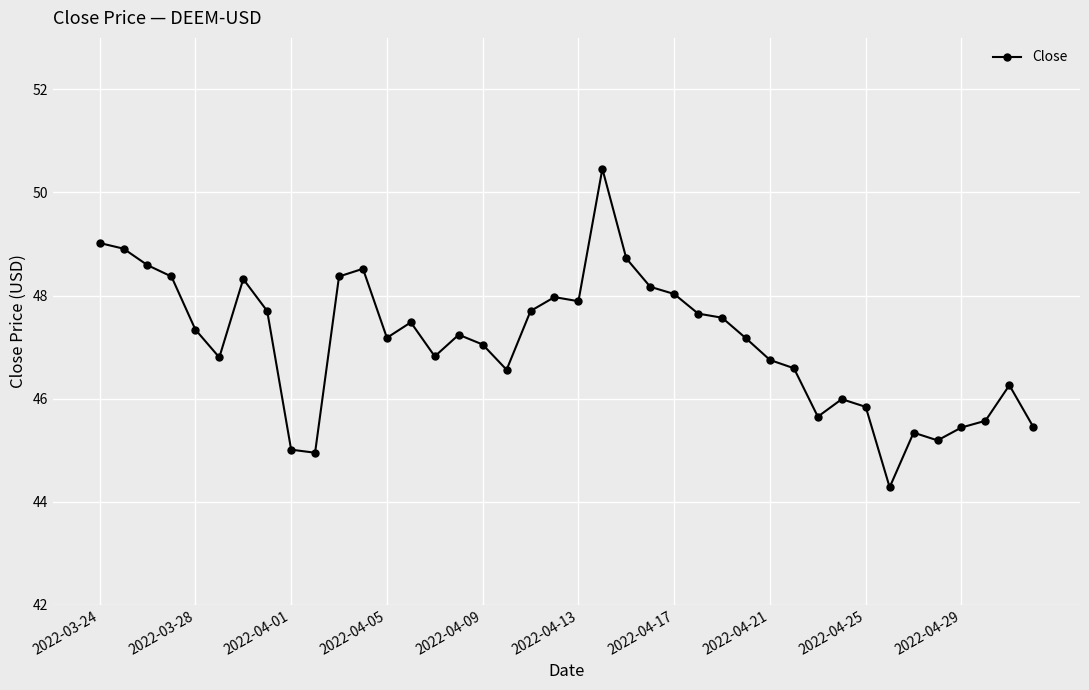

What is the sum of all values?

1883.9